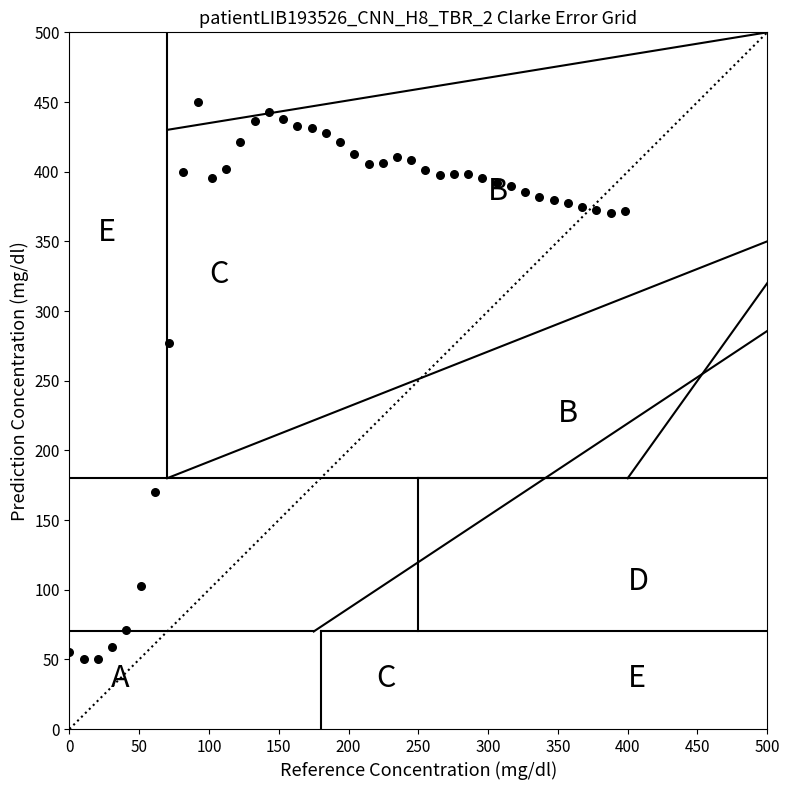

What Y value in the scatter plot is closest to 250?

277.2